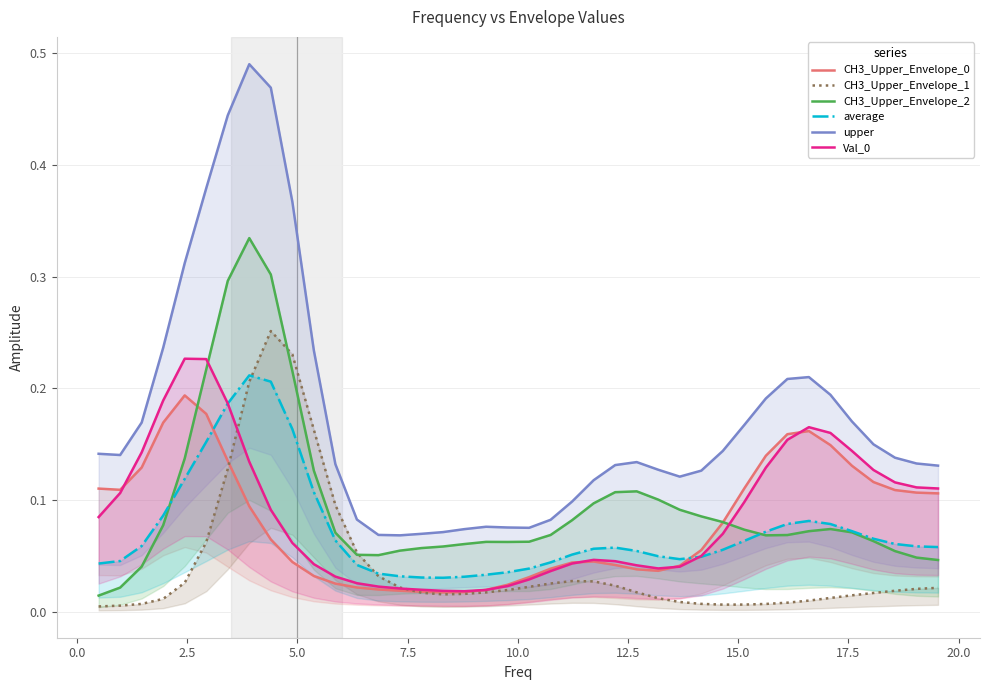

Reading right to left, extract all data points from this chart.

CH3_Upper_Envelope_0: 0.1	0.1	0.1	0.1	0.1	0.1	0.2	0.2	0.1	0.1	0.1	0.1	0.0	0.0	0.0	0.0	0.0	0.0	0.0	0.0	0.0	0.0	0.0	0.0	0.0	0.0	0.0	0.0	0.0	0.0	0.0	0.1	0.1	0.1	0.2	0.2	0.2	0.1	0.1	0.1
CH3_Upper_Envelope_1: 0.0	0.0	0.0	0.0	0.0	0.0	0.0	0.0	0.0	0.0	0.0	0.0	0.0	0.0	0.0	0.0	0.0	0.0	0.0	0.0	0.0	0.0	0.0	0.0	0.0	0.0	0.0	0.1	0.1	0.2	0.2	0.3	0.2	0.1	0.1	0.0	0.0	0.0	0.0	0.0
CH3_Upper_Envelope_2: 0.0	0.0	0.1	0.1	0.1	0.1	0.1	0.1	0.1	0.1	0.1	0.1	0.1	0.1	0.1	0.1	0.1	0.1	0.1	0.1	0.1	0.1	0.1	0.1	0.1	0.1	0.1	0.1	0.1	0.1	0.2	0.3	0.3	0.3	0.2	0.1	0.1	0.0	0.0	0.0
average: 0.1	0.1	0.1	0.1	0.1	0.1	0.1	0.1	0.1	0.1	0.1	0.0	0.0	0.0	0.1	0.1	0.1	0.1	0.0	0.0	0.0	0.0	0.0	0.0	0.0	0.0	0.0	0.0	0.1	0.1	0.2	0.2	0.2	0.2	0.2	0.1	0.1	0.1	0.0	0.0
upper: 0.1	0.1	0.1	0.2	0.2	0.2	0.2	0.2	0.2	0.2	0.1	0.1	0.1	0.1	0.1	0.1	0.1	0.1	0.1	0.1	0.1	0.1	0.1	0.1	0.1	0.1	0.1	0.1	0.1	0.2	0.4	0.5	0.5	0.4	0.4	0.3	0.2	0.2	0.1	0.1
Val_0: 0.1	0.1	0.1	0.1	0.1	0.2	0.2	0.2	0.1	0.1	0.1	0.1	0.0	0.0	0.0	0.0	0.0	0.0	0.0	0.0	0.0	0.0	0.0	0.0	0.0	0.0	0.0	0.0	0.0	0.0	0.1	0.1	0.1	0.2	0.2	0.2	0.2	0.1	0.1	0.1